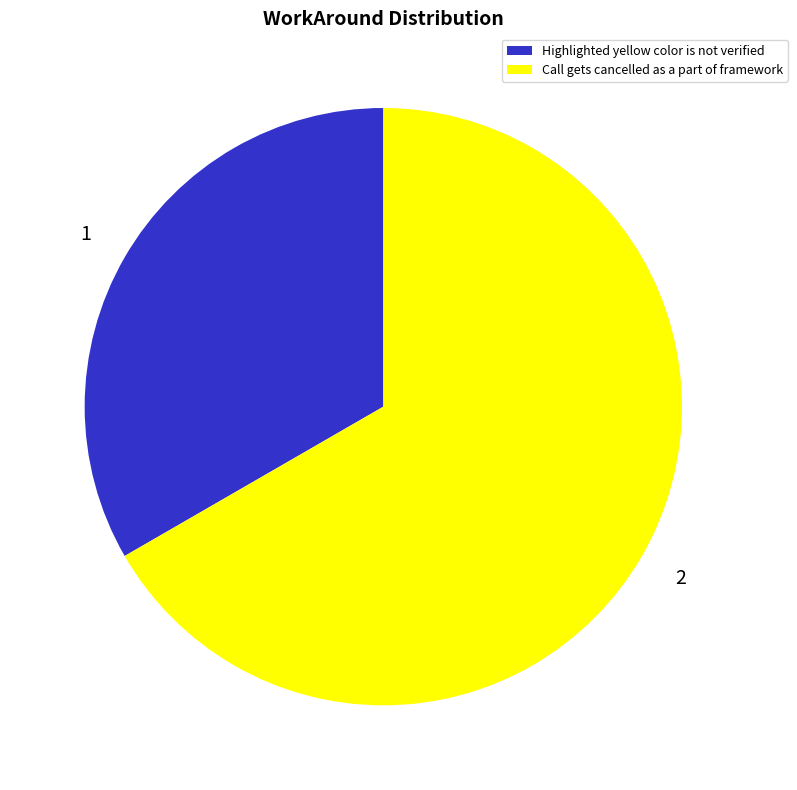

Is it true that Call gets cancelled as a part of framework is 67% of the pie?

True